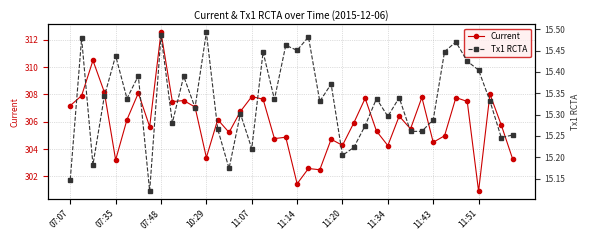

At which label does Current first exceed 306?

07:07